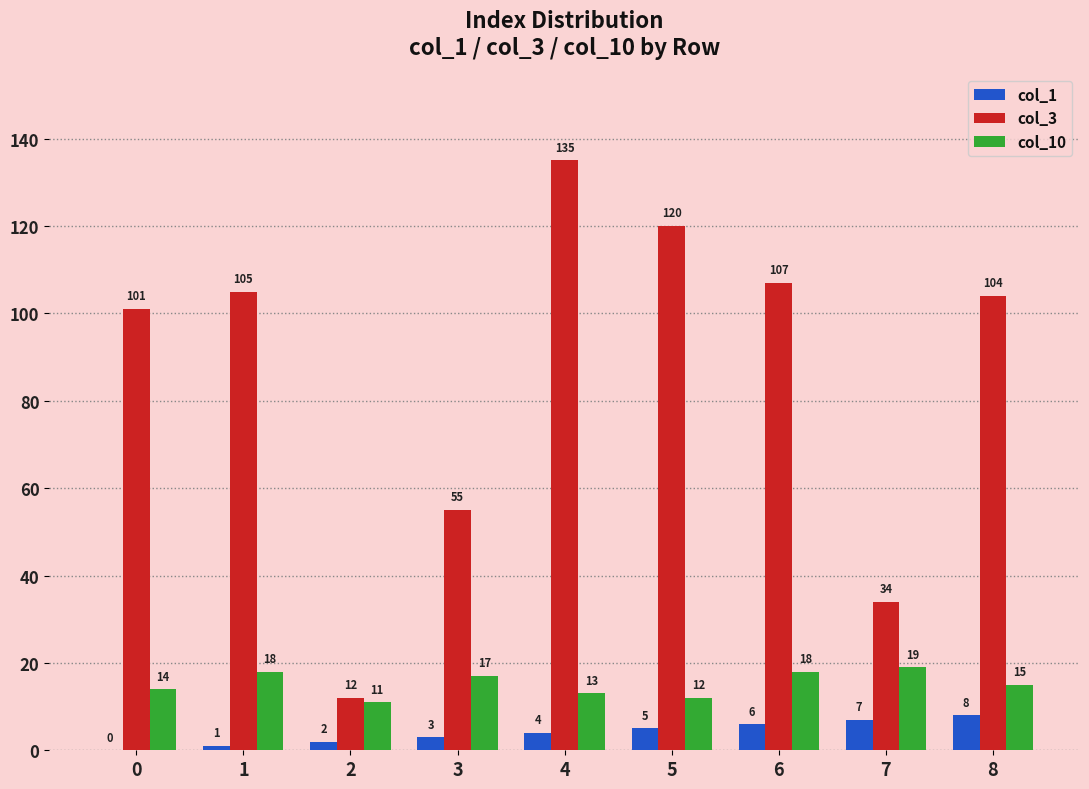

Which category has the highest value in the col_1 series?

8